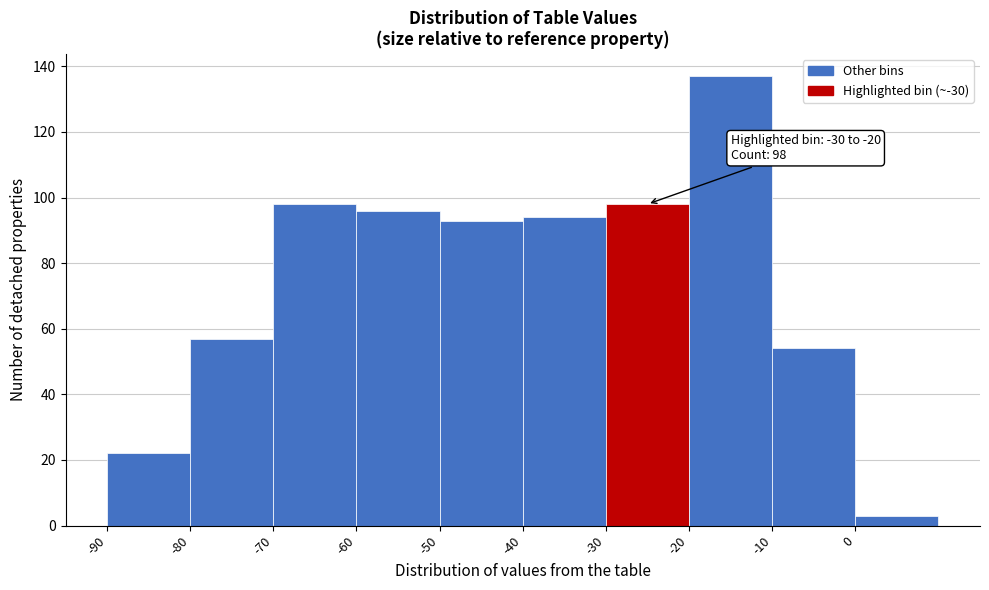

Over which range of the x-axis is the bar tallest?

-20 to -10